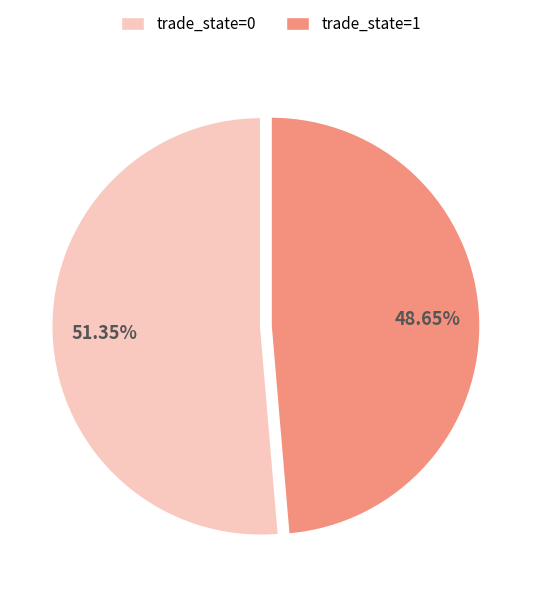

Is there a majority slice in this chart?

Yes